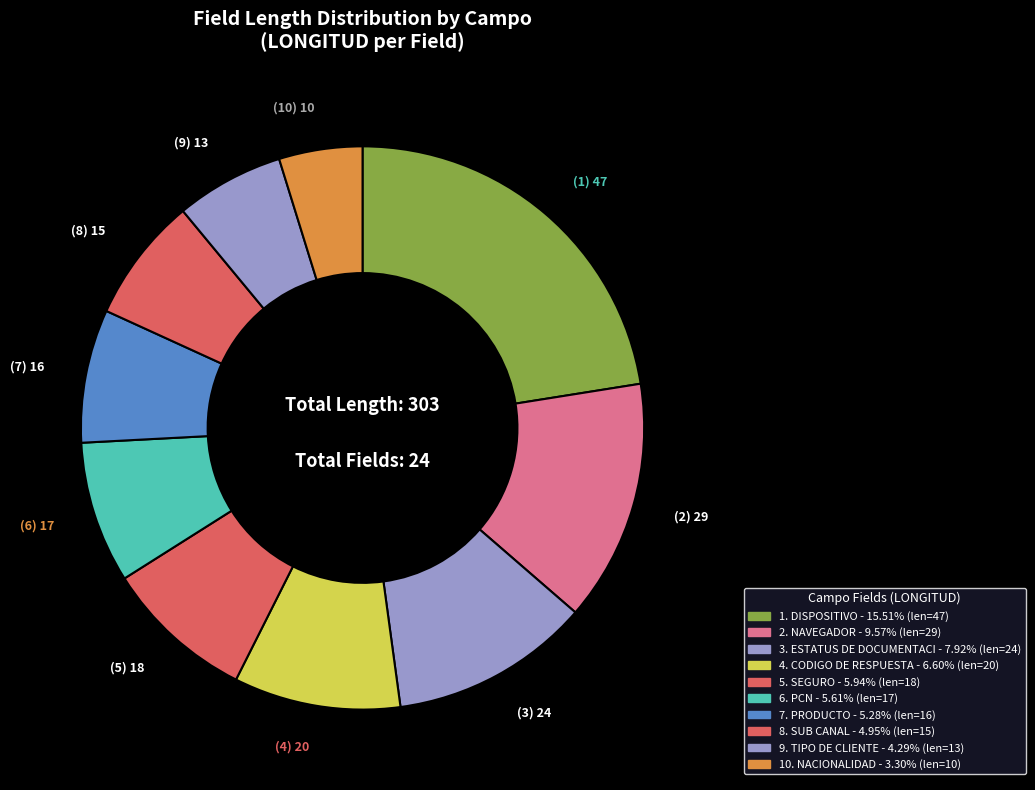

Which category has the biggest portion of the pie?

DISPOSITIVO